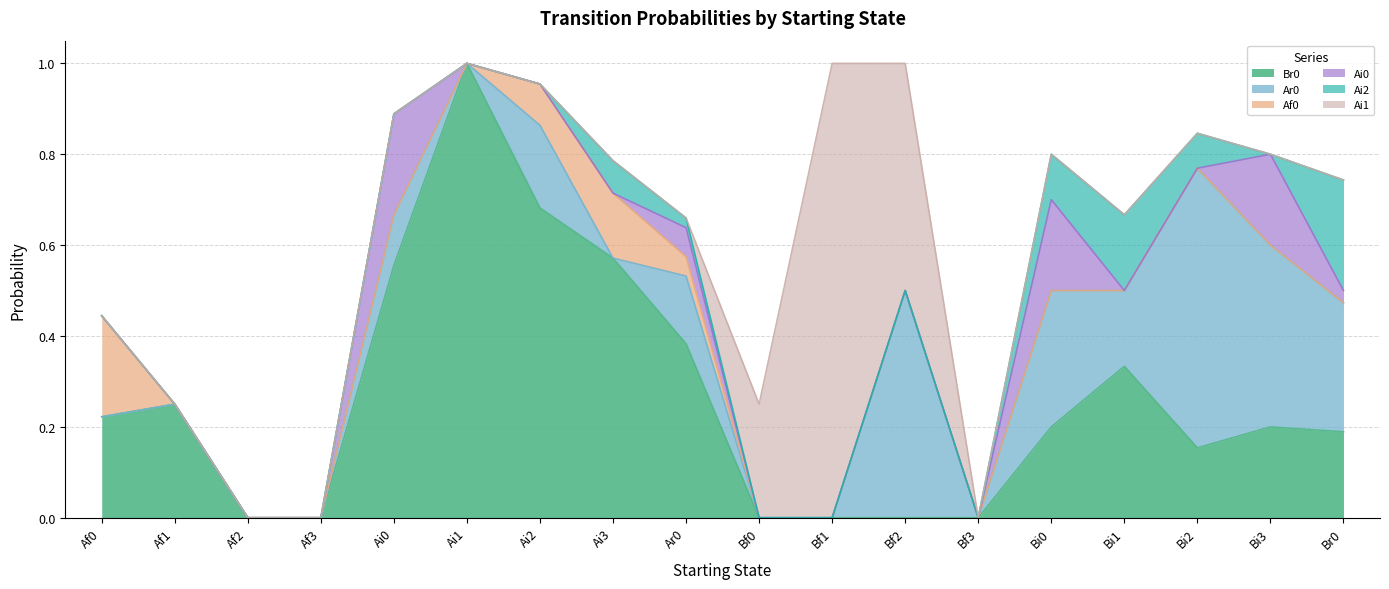

After their last crossing, which series has the higher values: Ai2 or Ai0?

Ai2